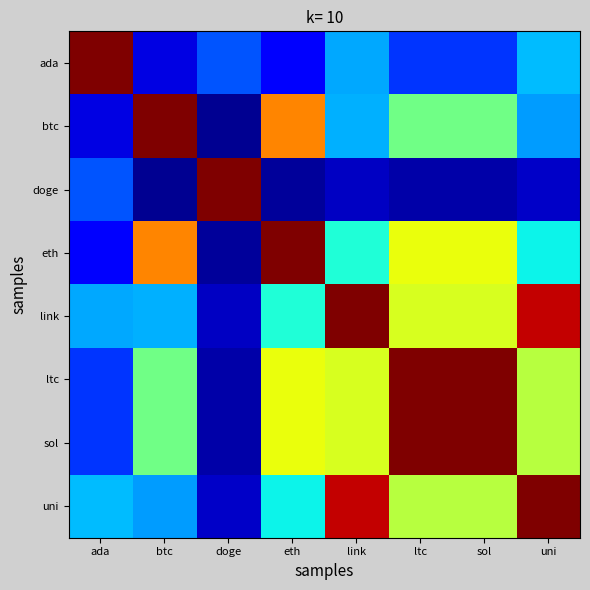

What is the spread (max minus min) of values at uni?

0.9